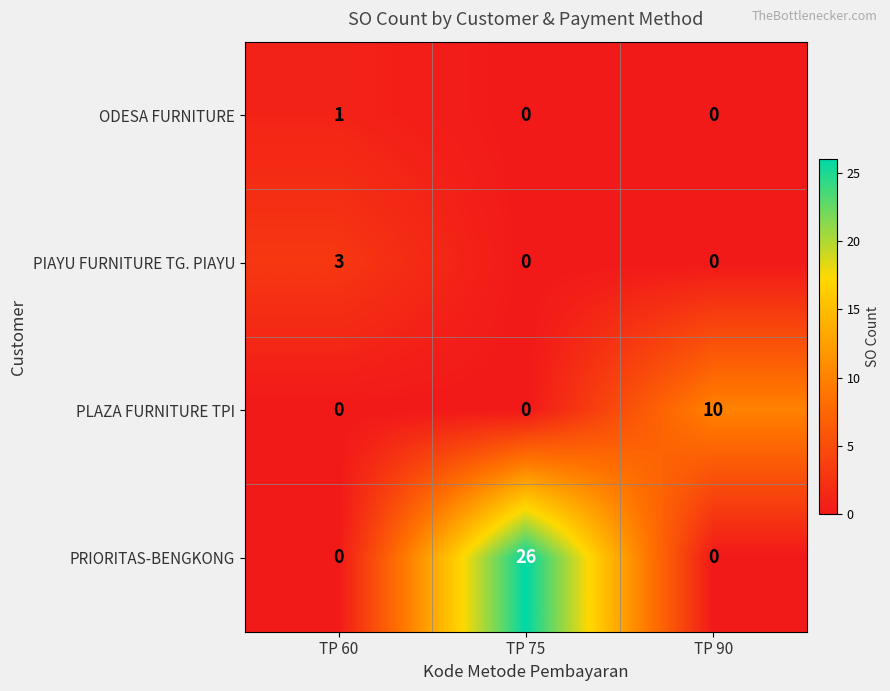

Count the ODESA FURNITURE values in the range 0 to 1.

3